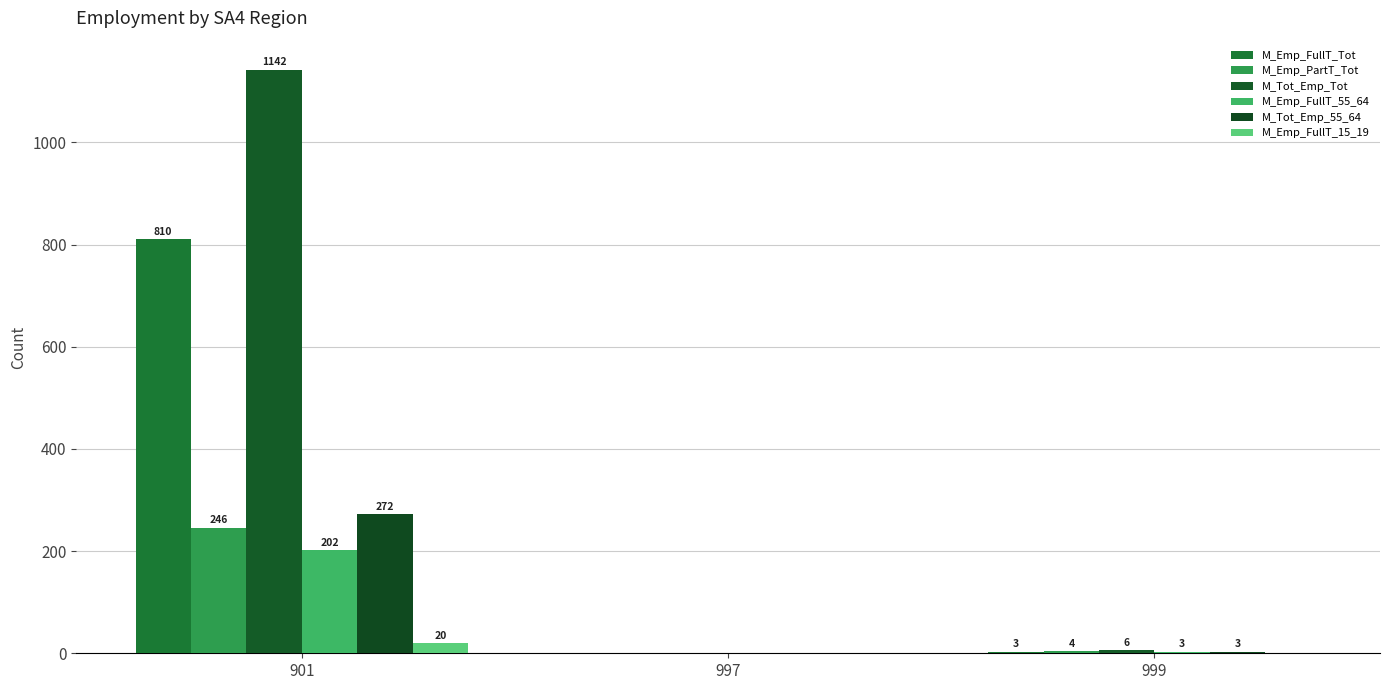

Are the bars grouped side by side (vs. stacked)?

Yes